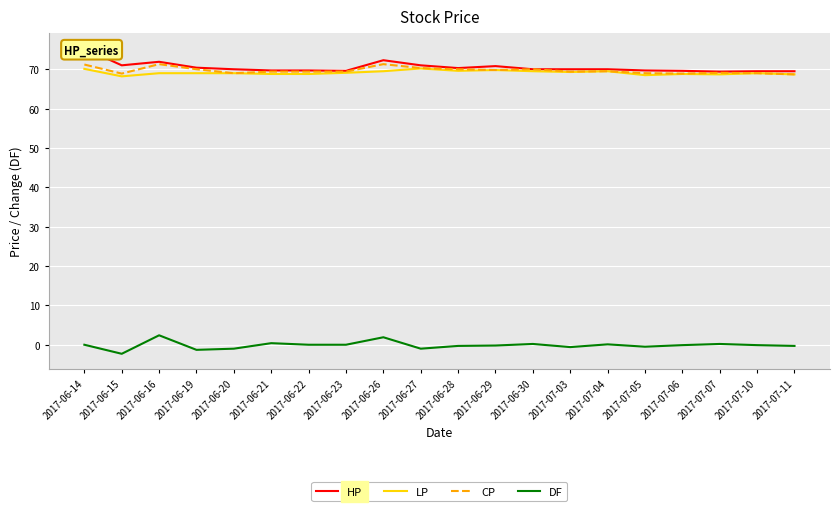

Which series has the largest range (max minus min)?

HP